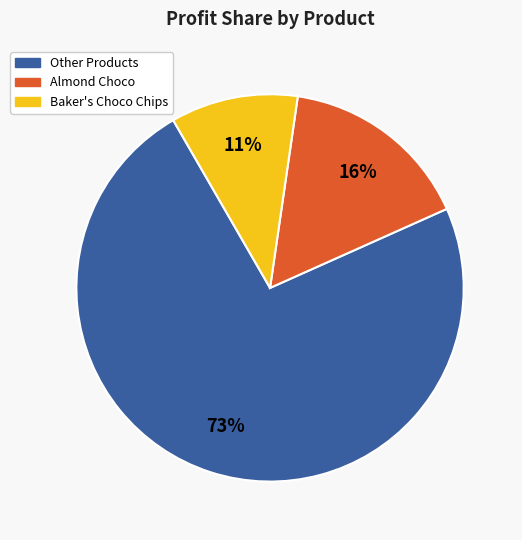

Count the number of slices in the pie.

3